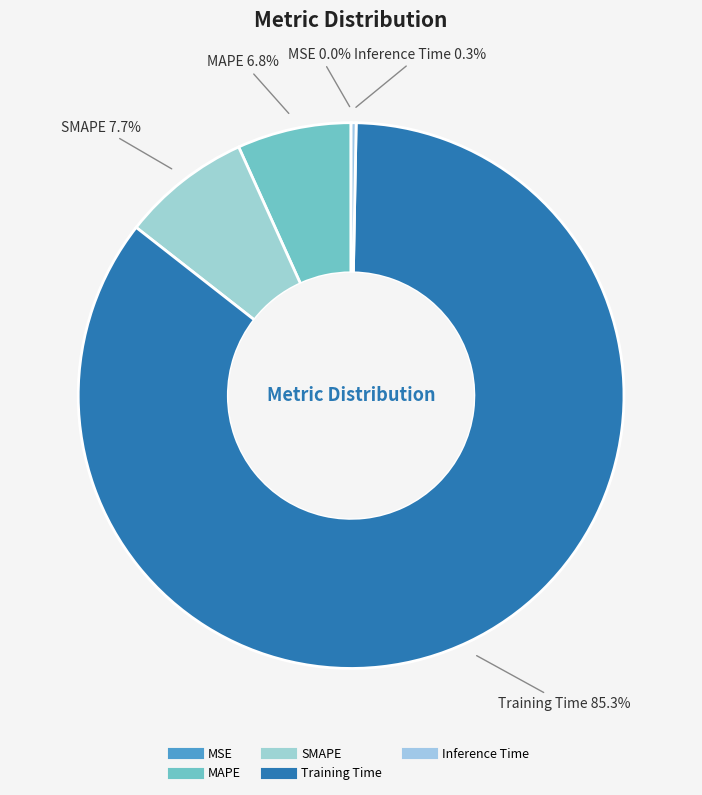

Is there any slice that represents more than half of the pie?

Yes